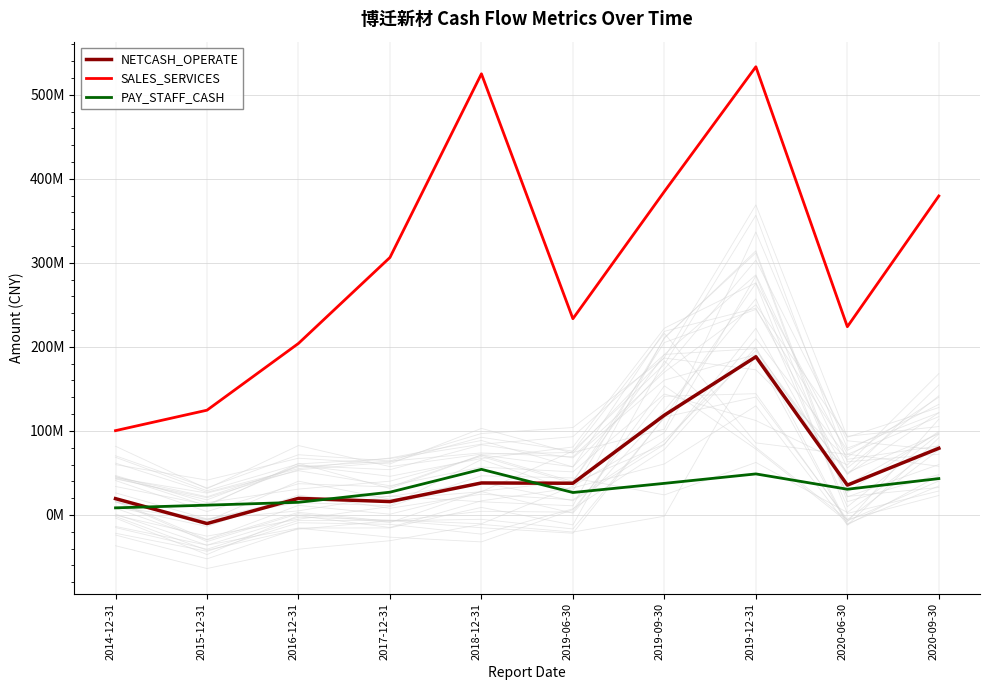

Reading left to right, transcribe all the data shown in this chart.

NETCASH_OPERATE: 19378174.1	-10262688.2	19687000.0	15887798.3	38033747.9	37704300.0	118707122.6	188236405.6	35474466.8	79329820.0
SALES_SERVICES: 100303663.7	124639764.1	204103300.0	306392454.5	524990762.9	233520900.0	384955254.6	533373945.9	224011186.5	379587761.9
PAY_STAFF_CASH: 8411103.4	11617558.6	15017800.0	27066859.9	54251076.6	26667100.0	37567729.5	48798150.4	30580812.2	43241926.8